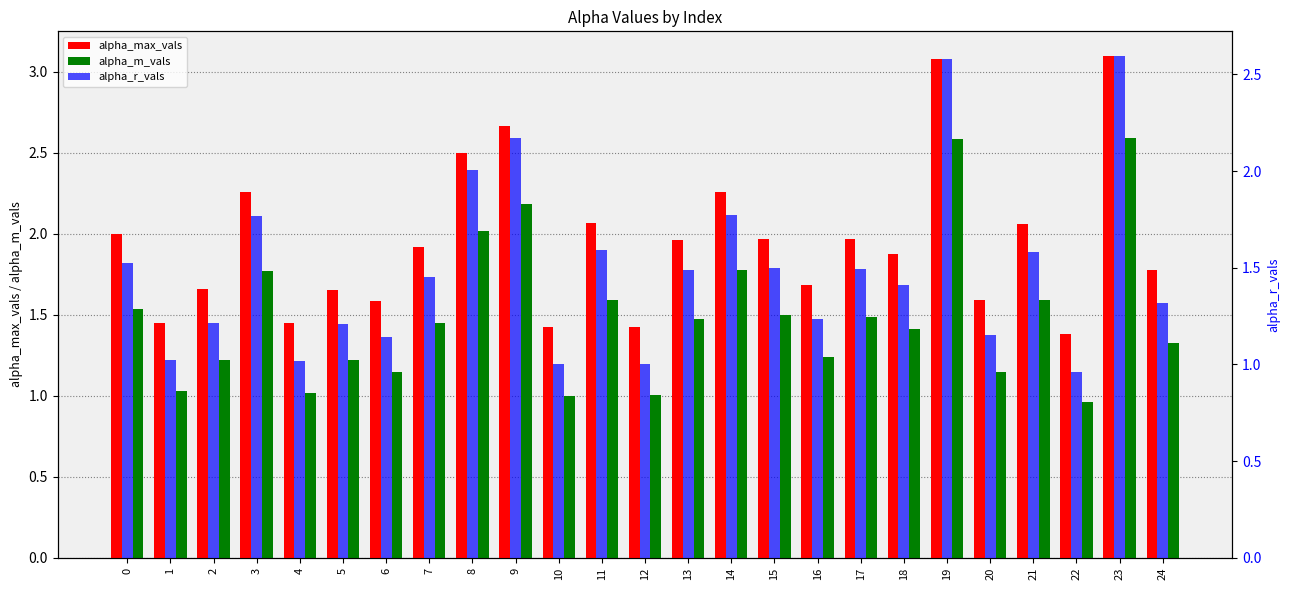

The alpha_r_vals series shows 1.0 at 10. True or false?

True